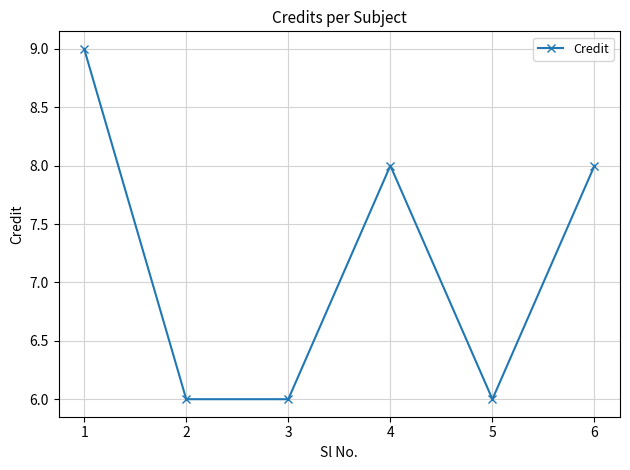

Between 5 and 1, which is larger?

1